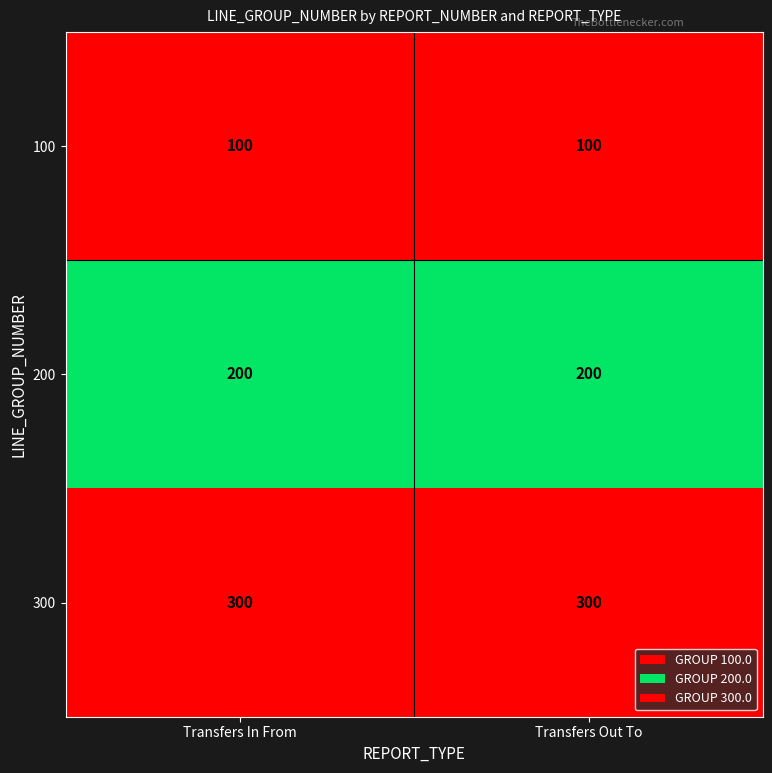

List the series in order of their overall mean, highest first.

300, 200, 100